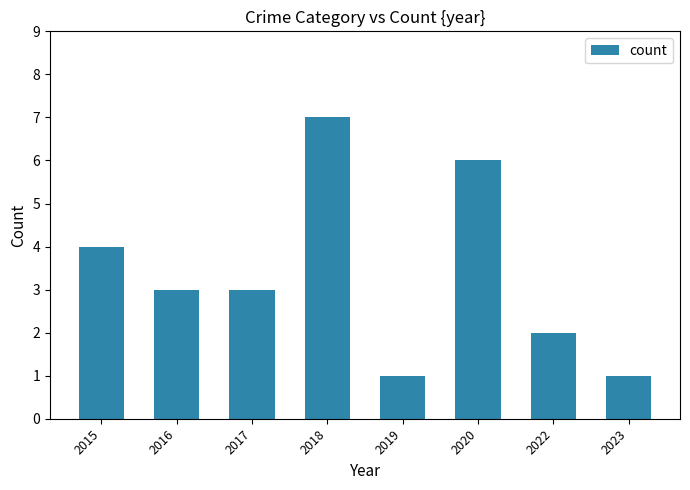

What is the greatest value displayed?

7